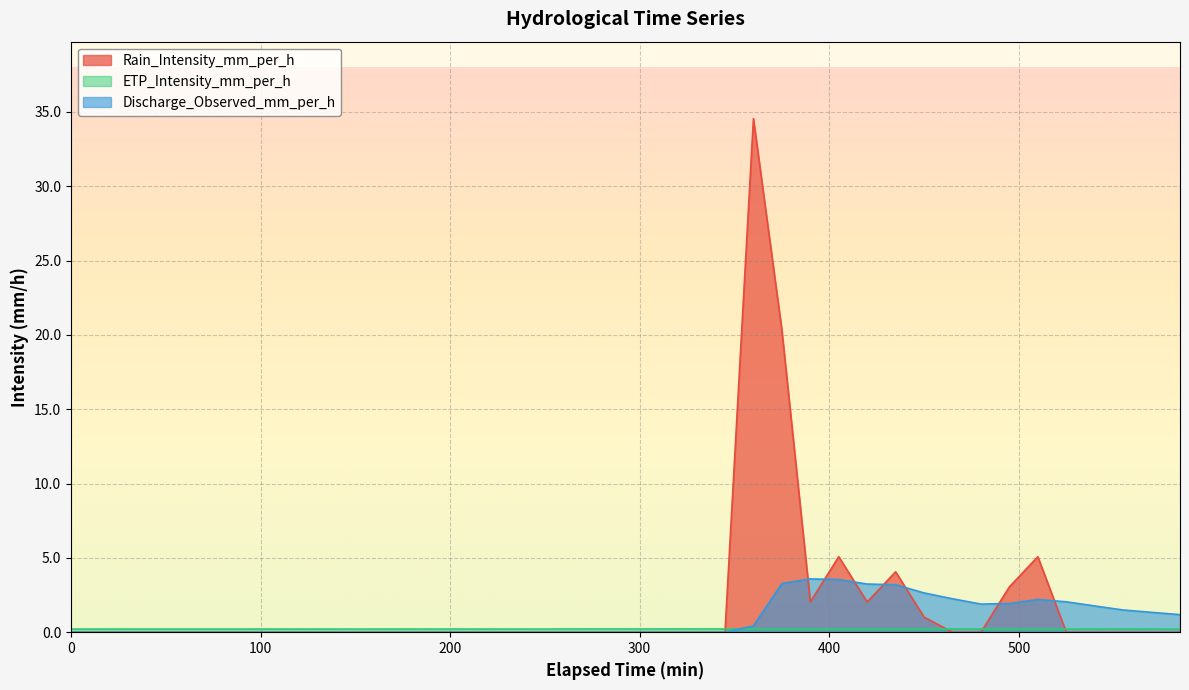

What is the average value of the Rain_Intensity_mm_per_h series?

1.9